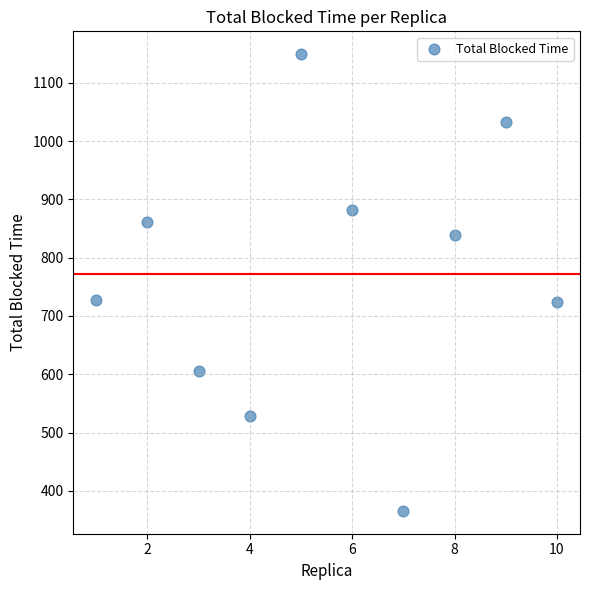

What is the average Y value?

771.8